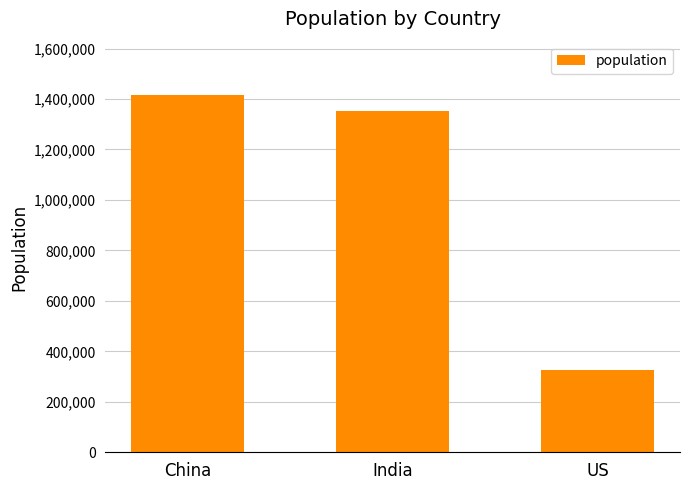

The value at US is 326767. True or false?

True